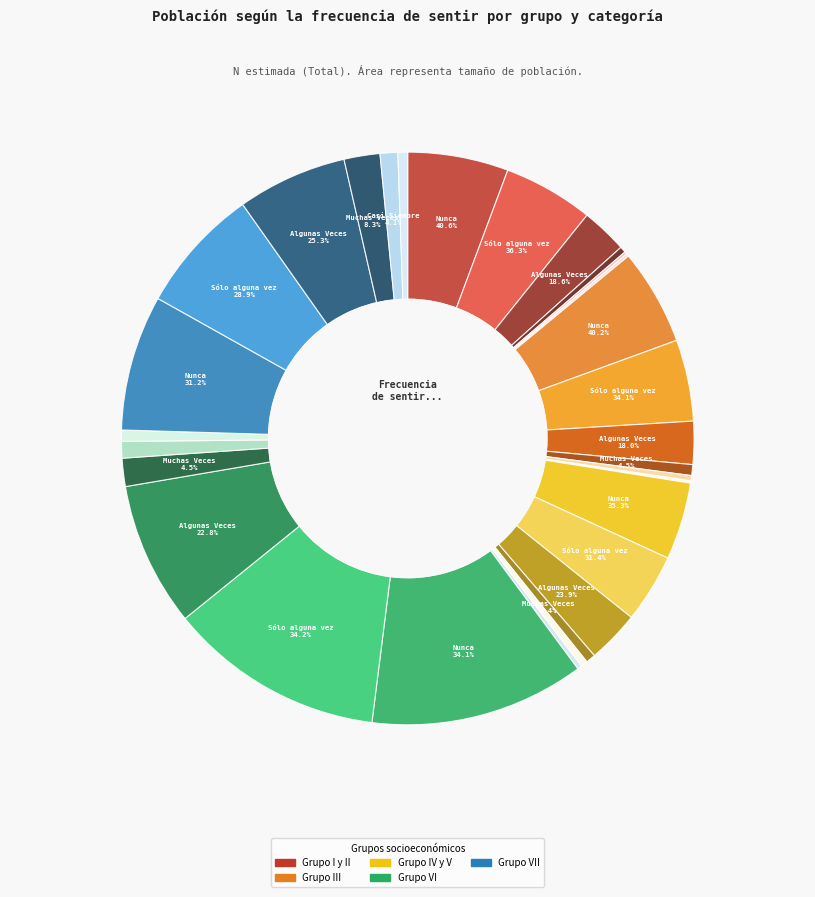

Is it true that Sólo alguna vez is 20% of the pie?

False